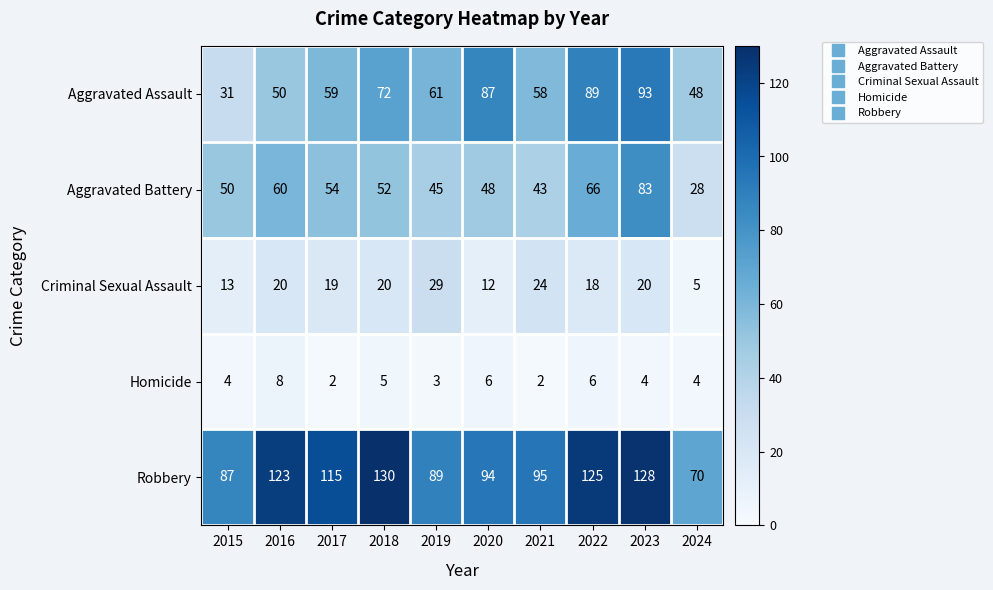

What is the minimum value shown in the chart?

2